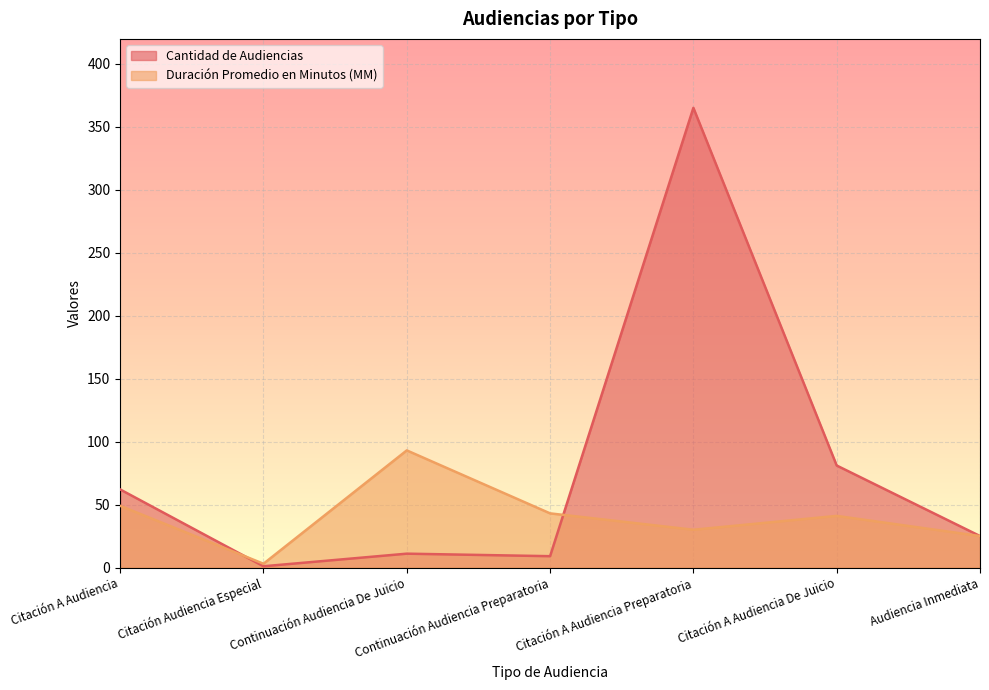

Rank the series by their average value, from highest to lowest.

Cantidad de Audiencias, Duración Promedio en Minutos (MM)